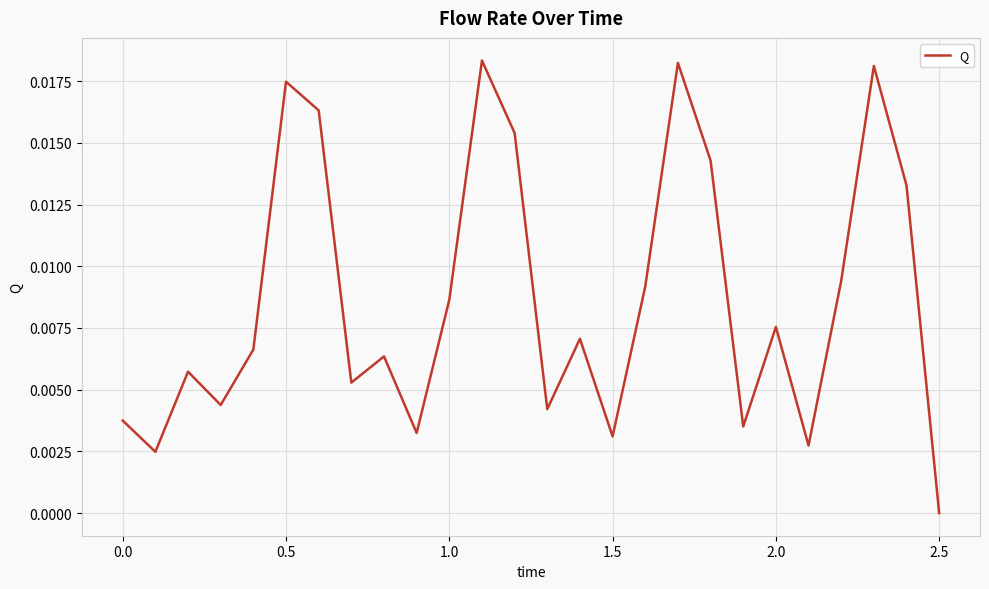

Which label corresponds to the smallest value in the chart?

2.5